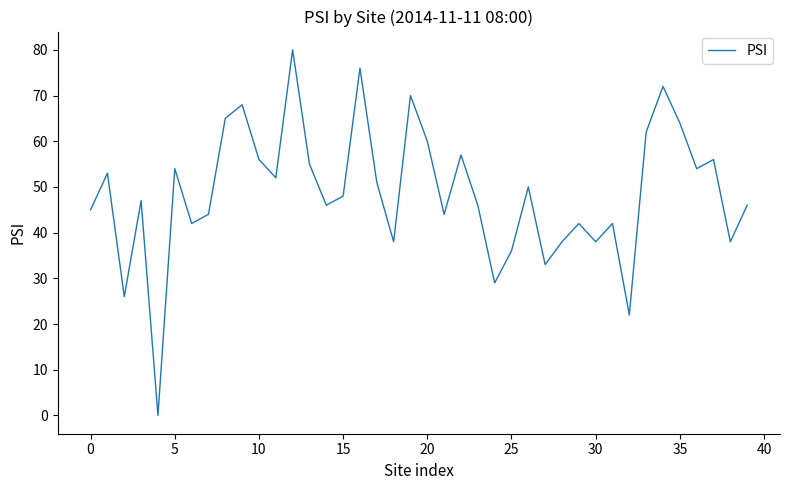

What is the difference between the maximum and minimum values?

80